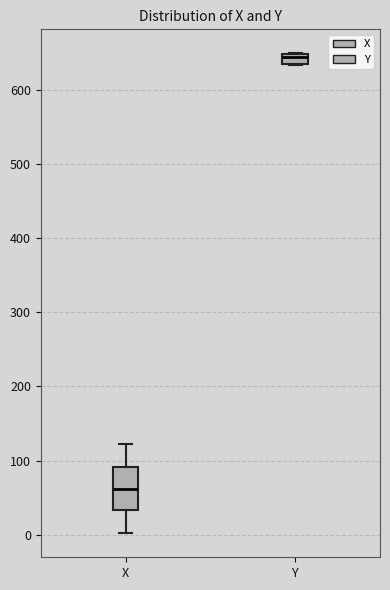

Where does the median line of the box for X sit on the y-axis? The values are not printed on the chart, so give them approximately, as read against the axis.

60